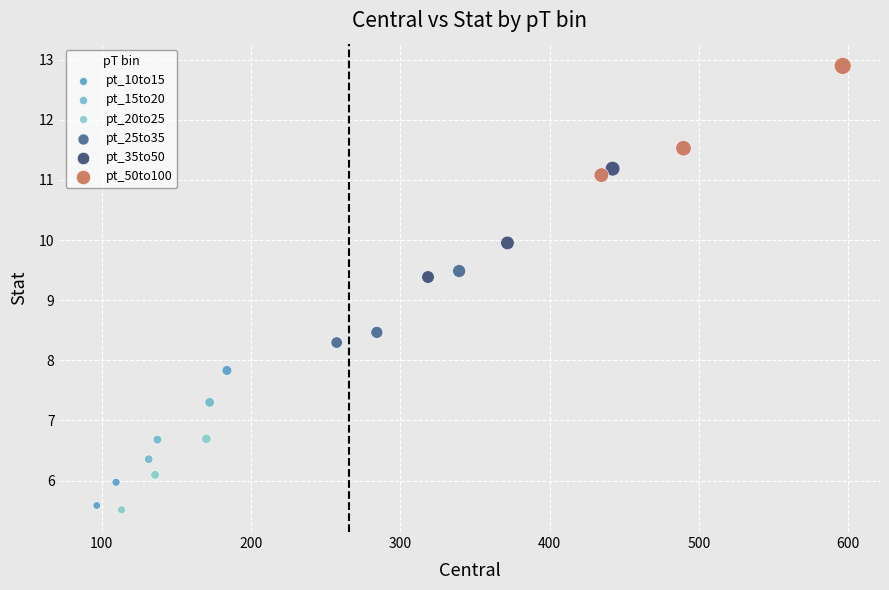

Which series contains the highest Y value?

pt_50to100